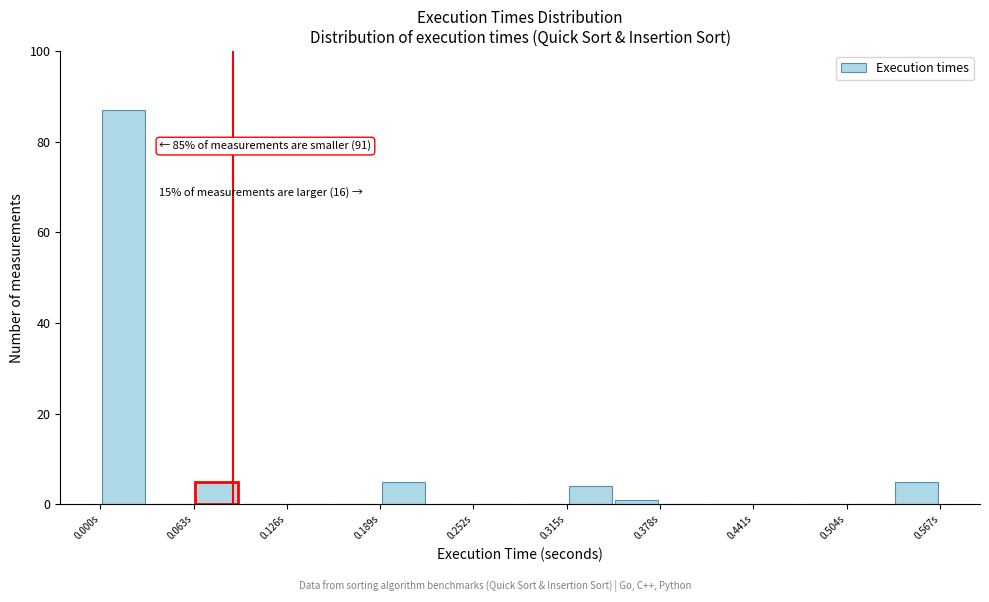

Read against the x-axis, roughly where is the centre of the tallest bar?

0.02